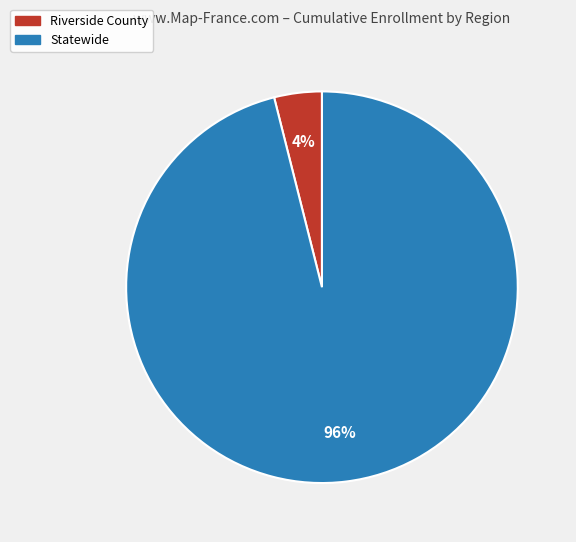

To the nearest percent, what portion does Riverside County represent?

4%